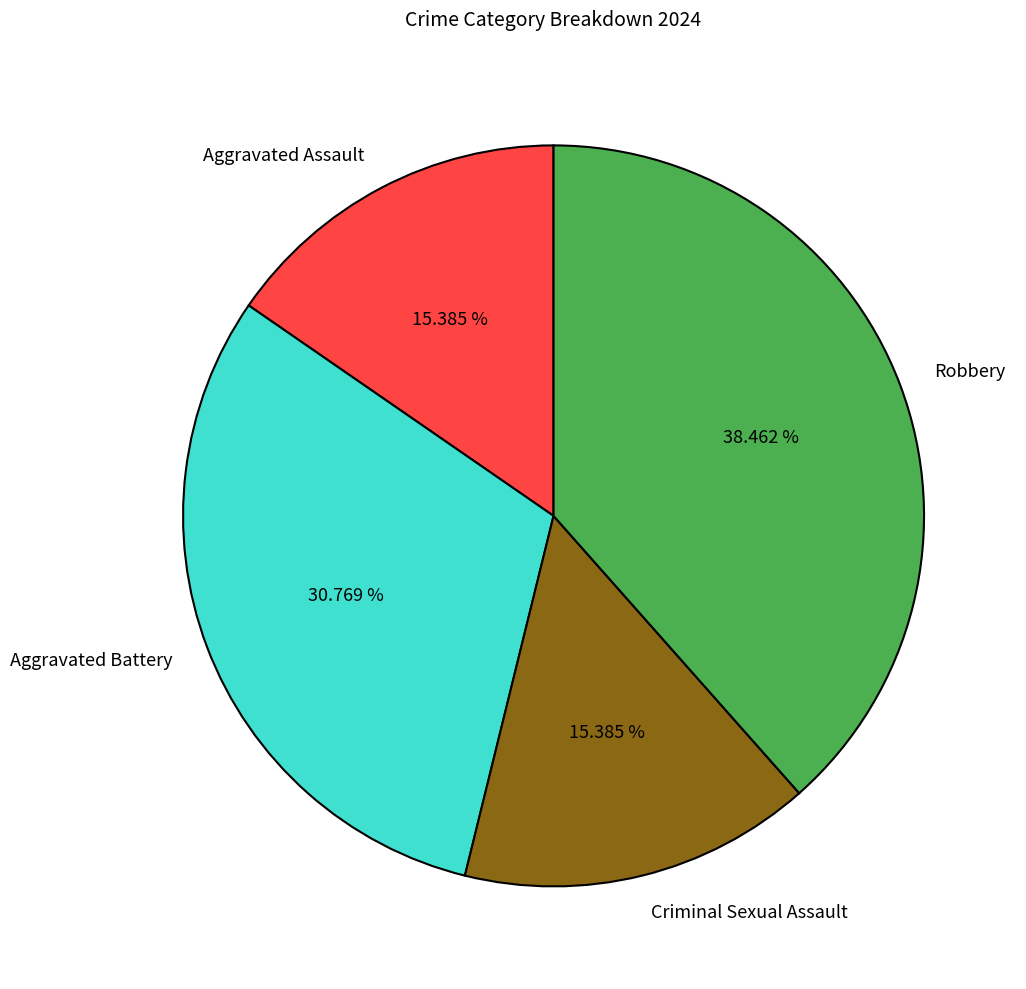

Between Criminal Sexual Assault and Aggravated Battery, which is larger?

Aggravated Battery